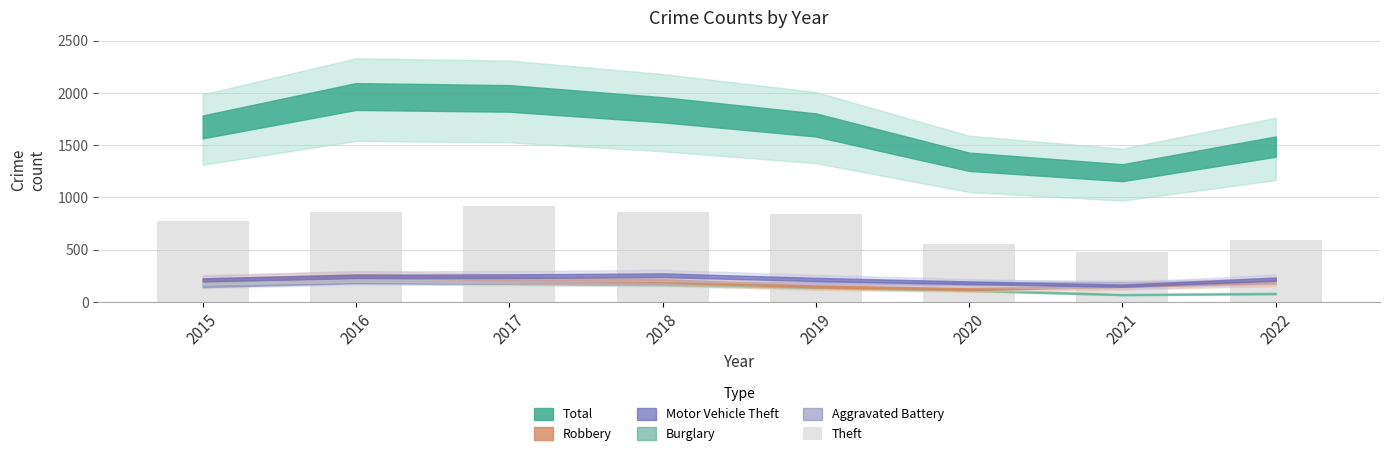

Which has a higher value, 2021 or 2015?

2015